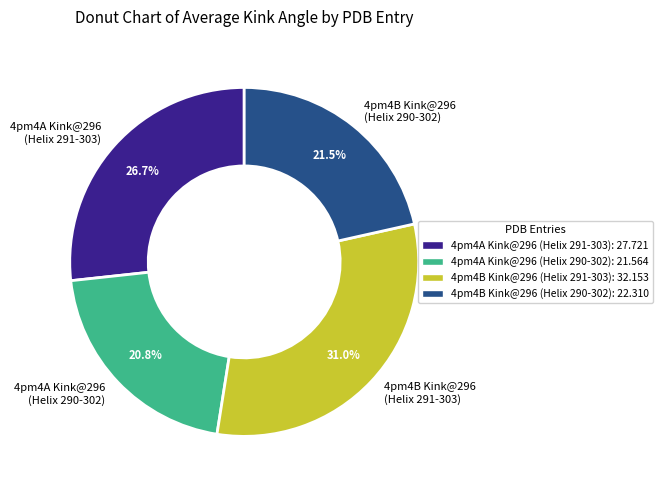

Count the number of slices in the pie.

4